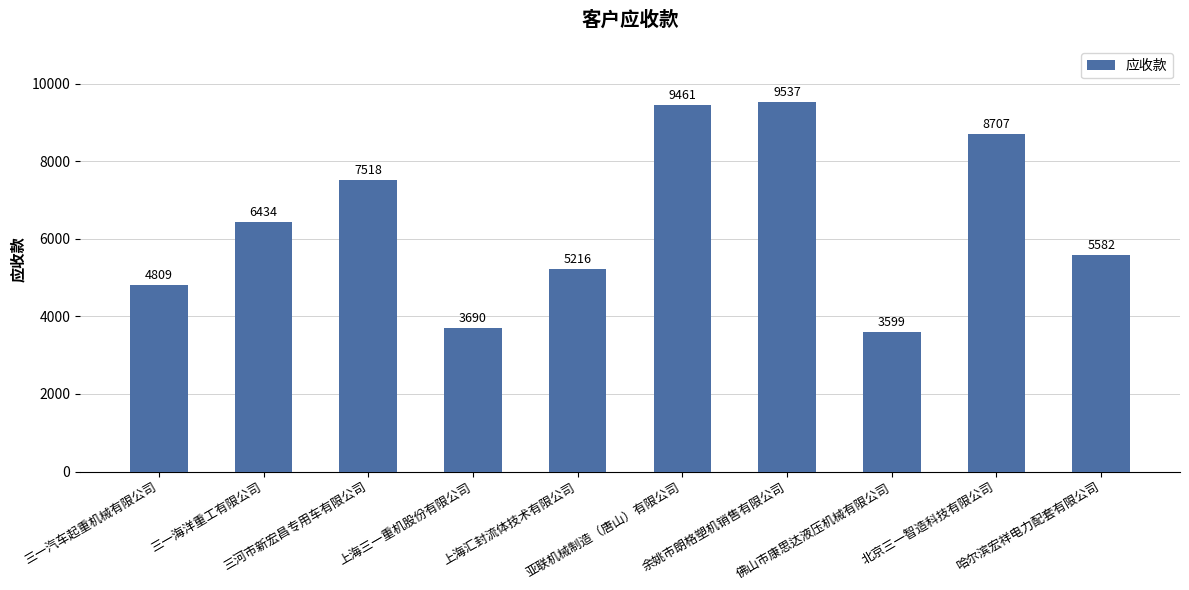

At which category does the chart reach its minimum across all series?

佛山市康思达液压机械有限公司